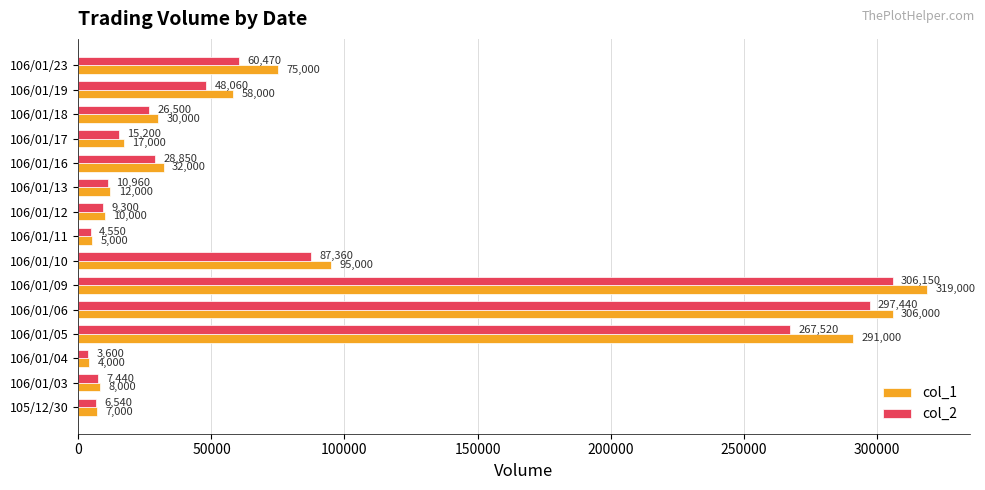

Which series has the largest total across all categories?

col_1